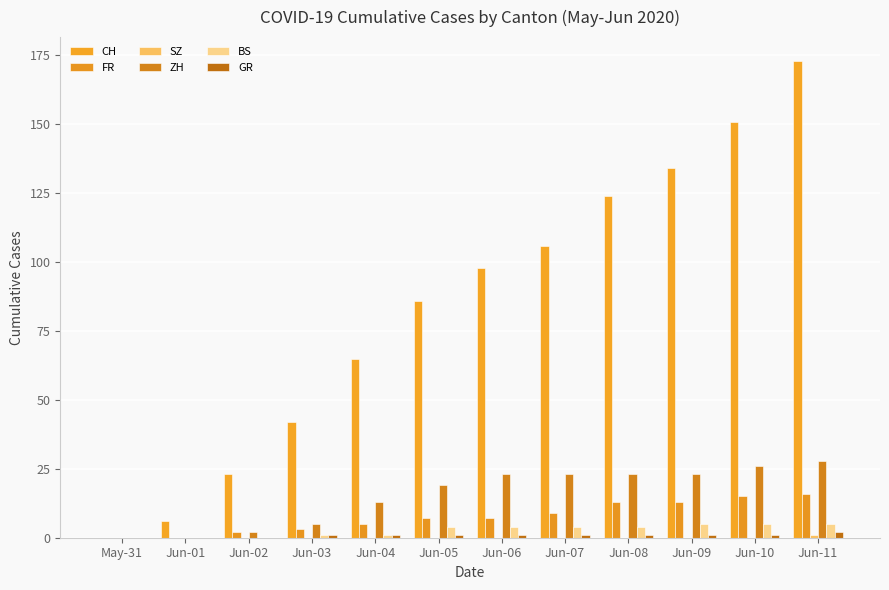

Count the number of data series in this chart.

6